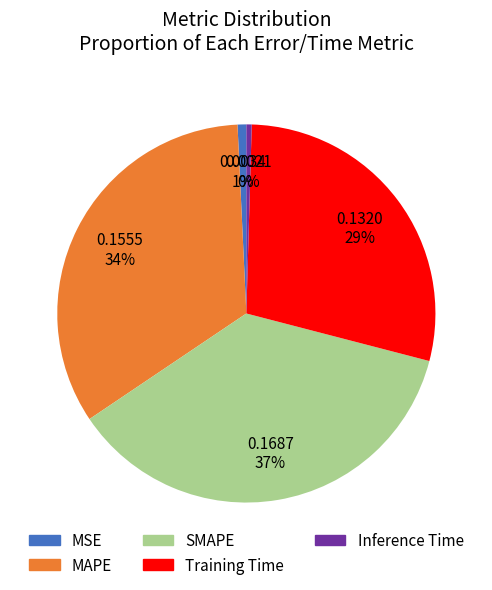

Which slice is the largest?

SMAPE